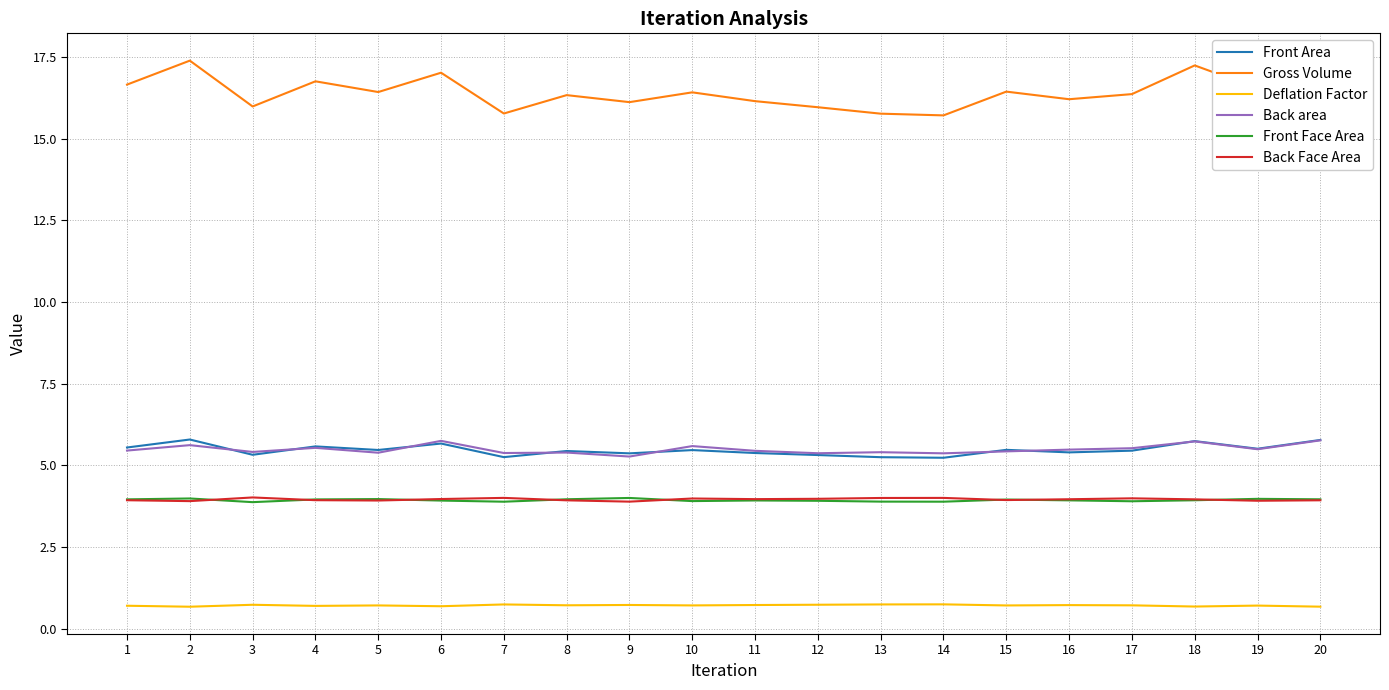

Which series has the largest total across all categories?

Gross Volume